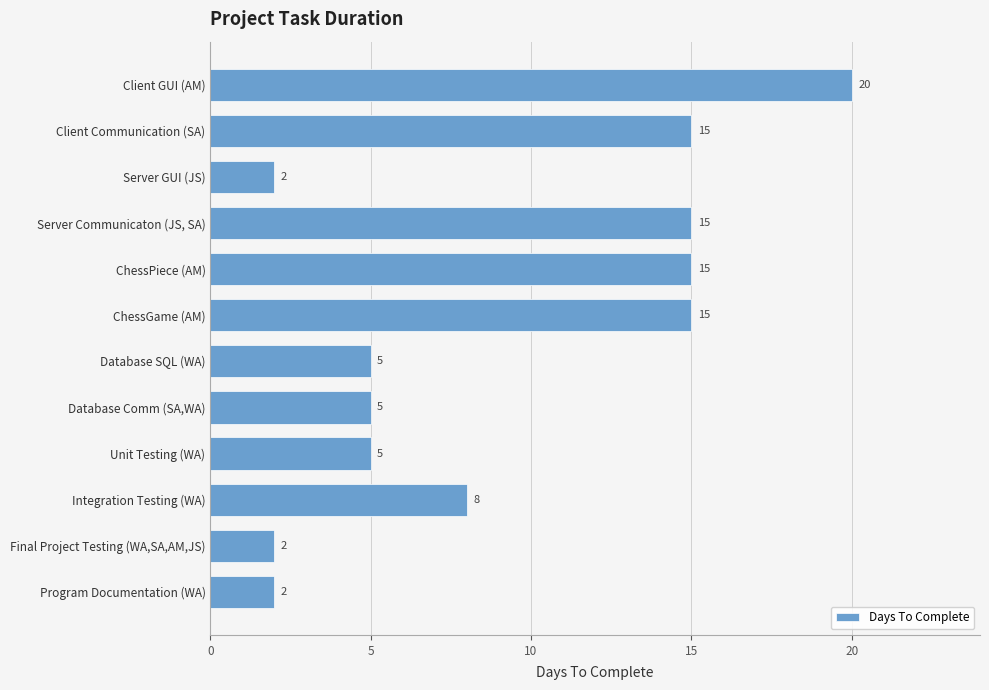

Where is the data nearest to the value 11?

Integration Testing (WA)